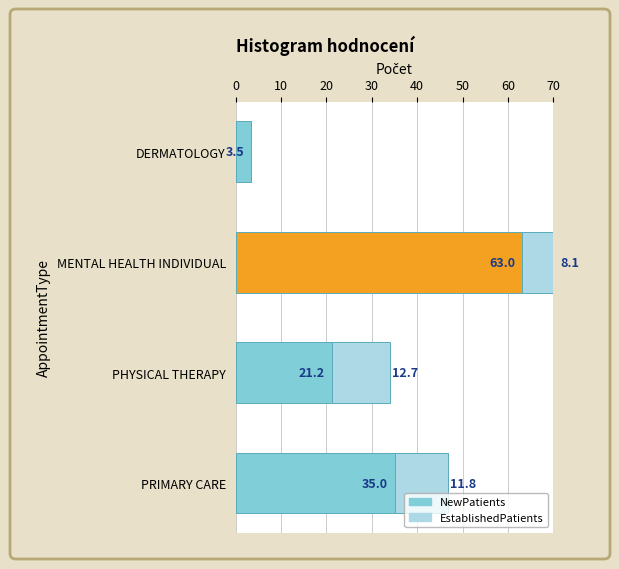

At DERMATOLOGY, list the series in order from smallest to largest.

EstablishedPatients, NewPatients